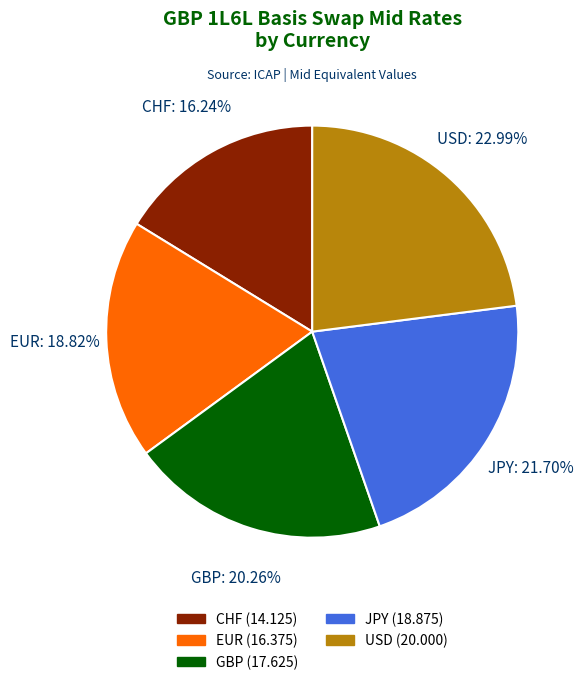

What is the smallest slice in the pie chart?

CHF